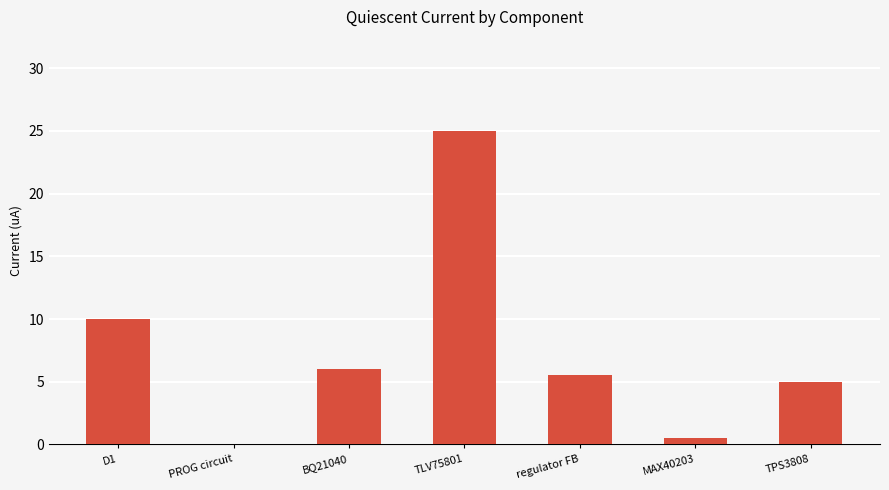

At which category does the chart reach its peak across all series?

TLV75801